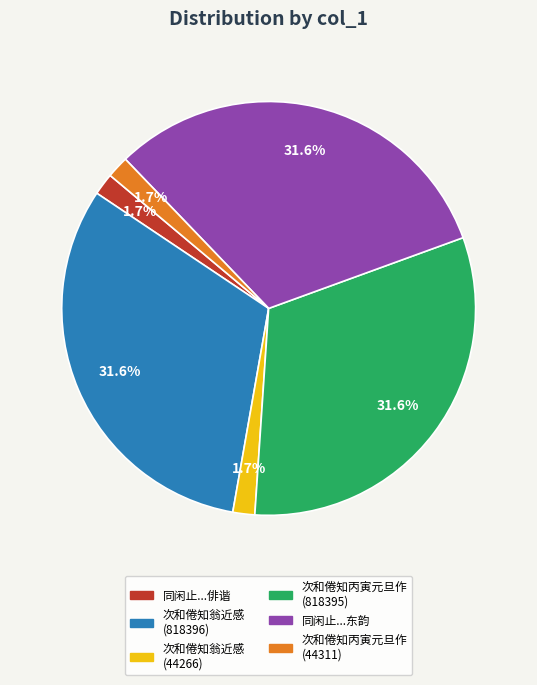

Is there any slice that represents more than half of the pie?

No